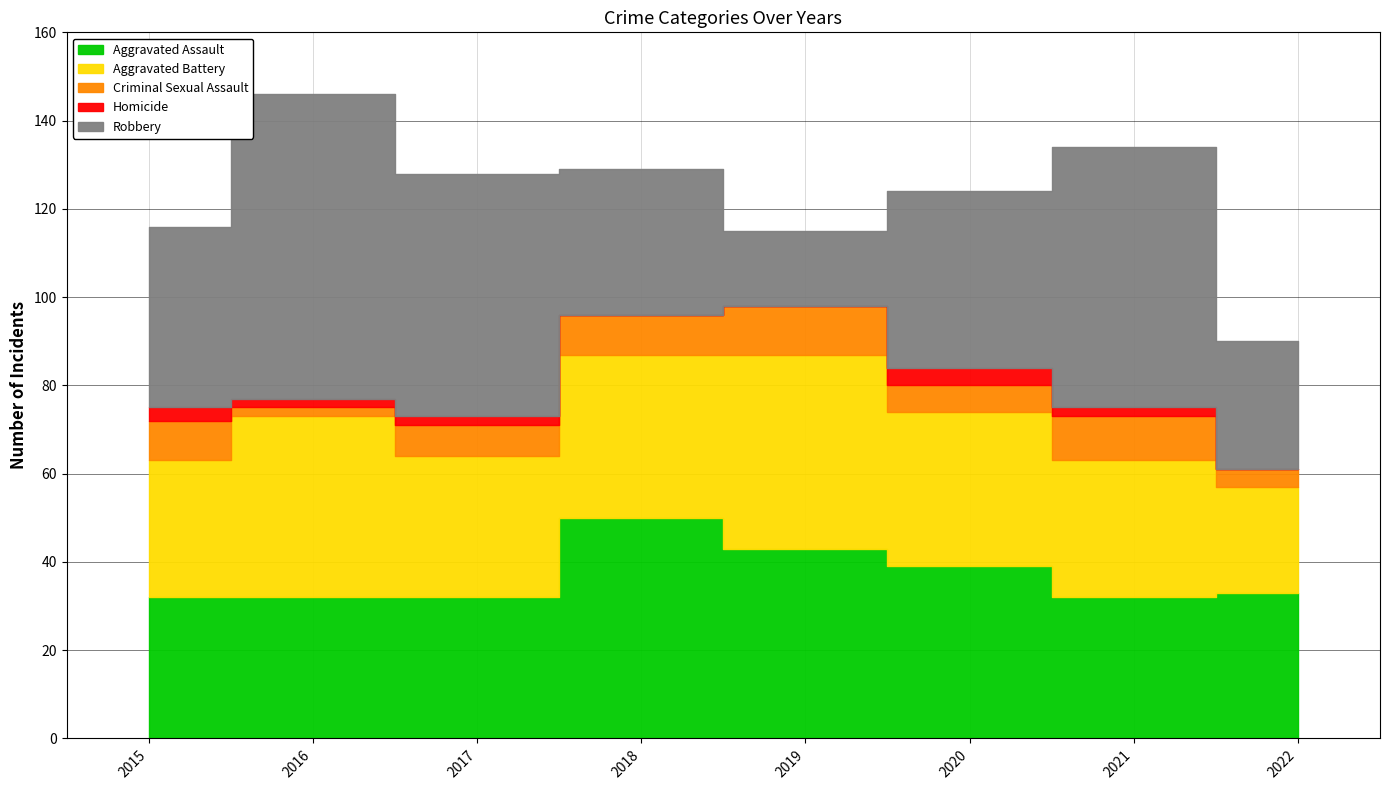

What is the approximate value of Criminal Sexual Assault at 2019?

11